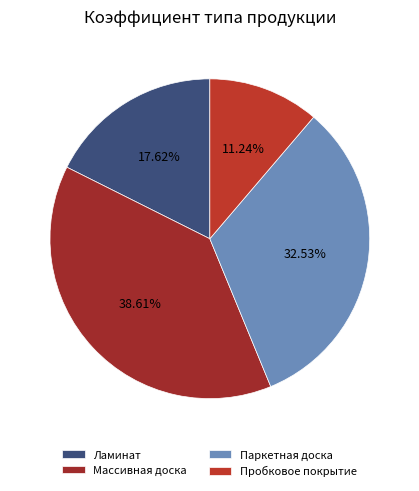

Is the sum of Массивная доска and Пробковое покрытие greater than half?

No